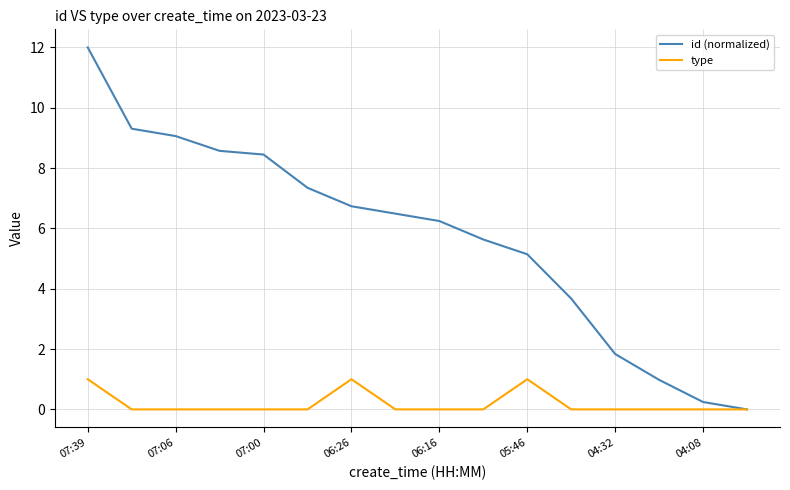

Which series has the largest total across all categories?

id (normalized)